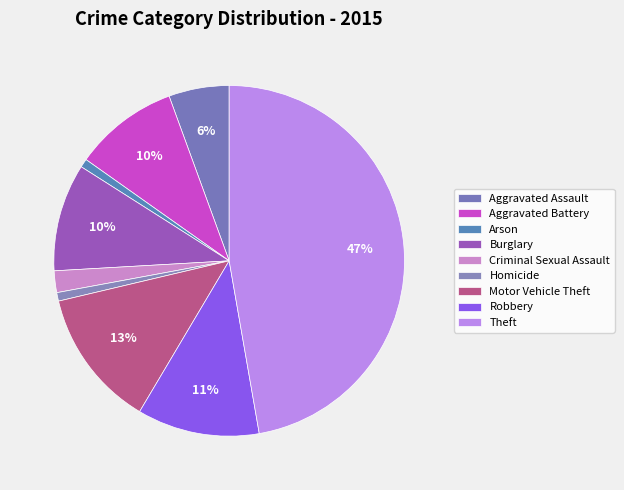

True or false: Aggravated Battery accounts for 3% of the total.

False